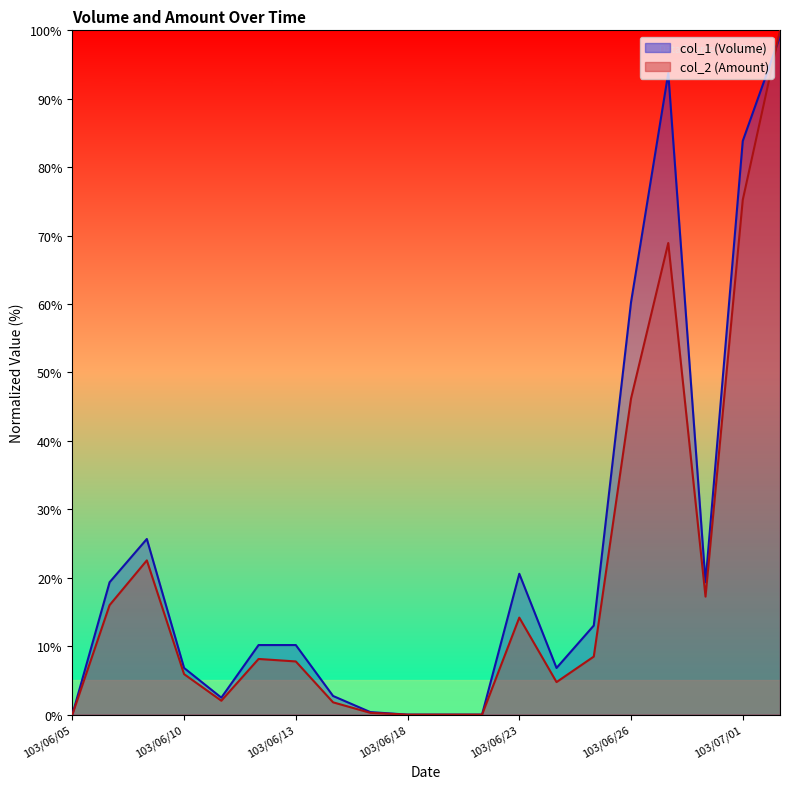

Which series changed the most between 103/06/26 and 103/06/30?

col_1 (Volume)